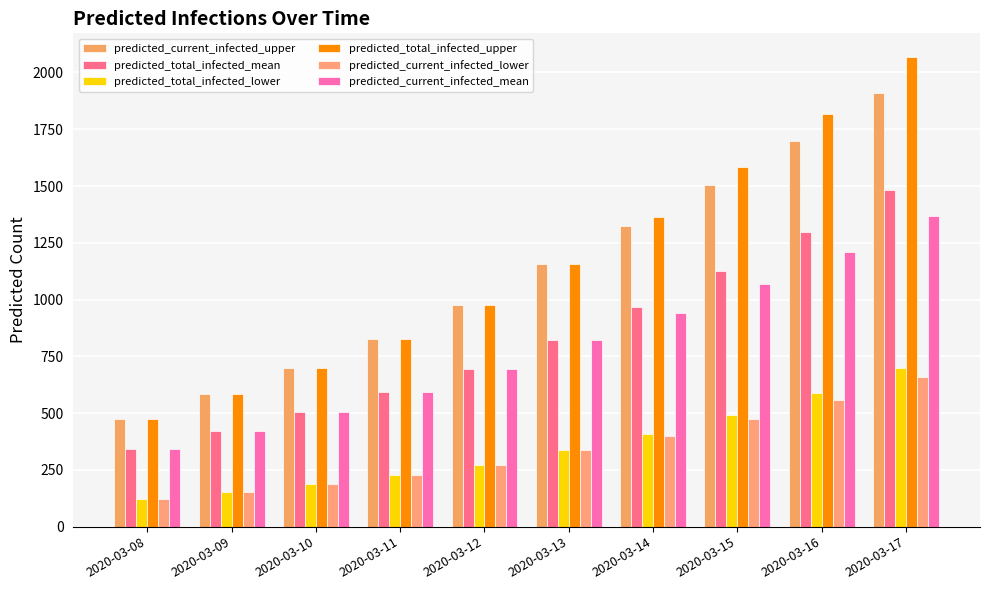

What is the total value across all series at 2020-03-15?

6245